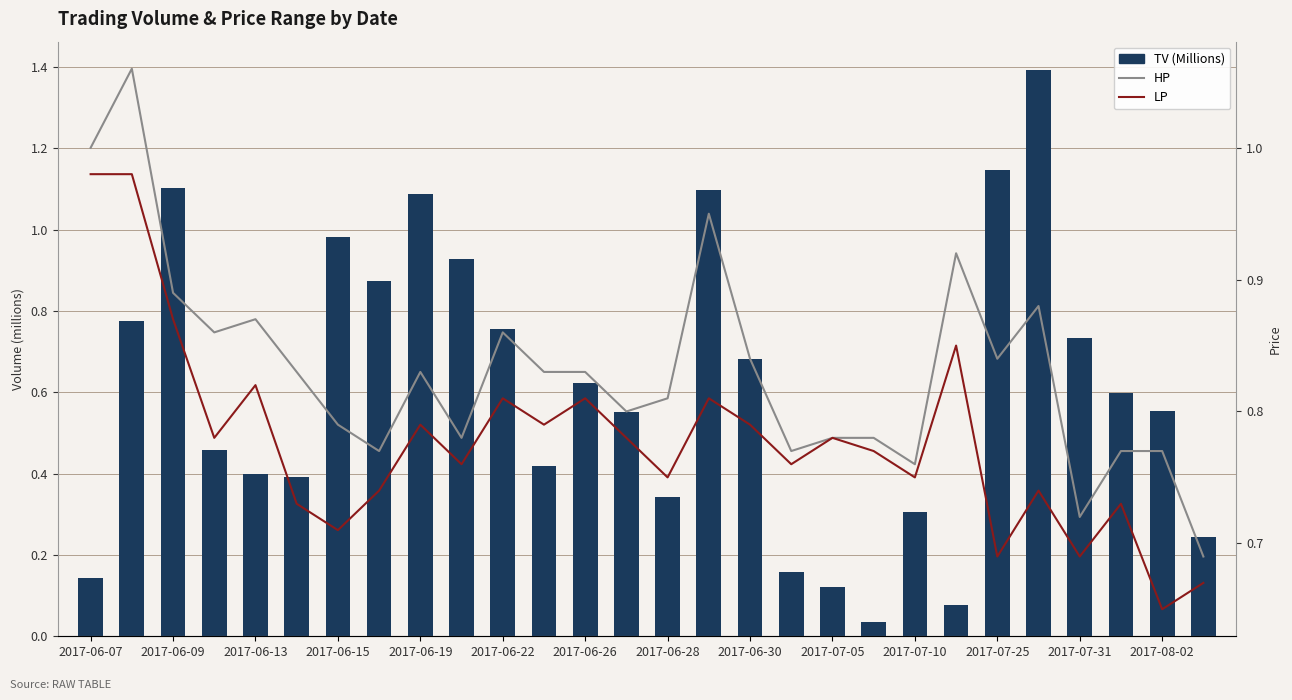

Between 19 and 2017-08-02, which is larger?

2017-08-02